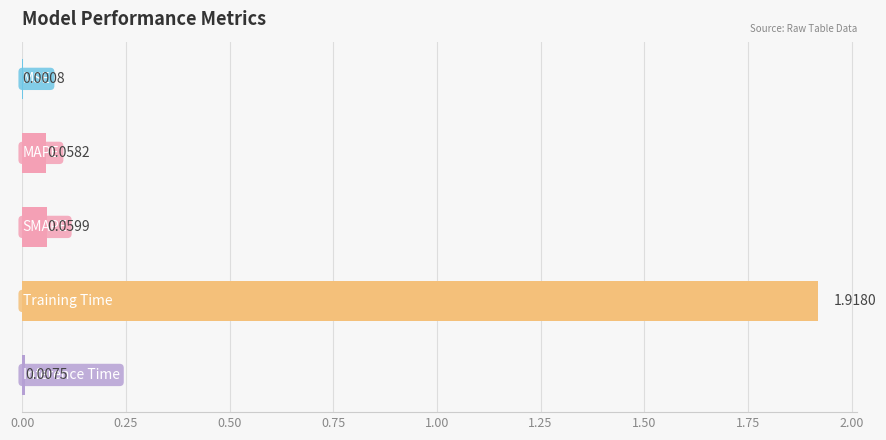

What is the sum of all values?

2.0